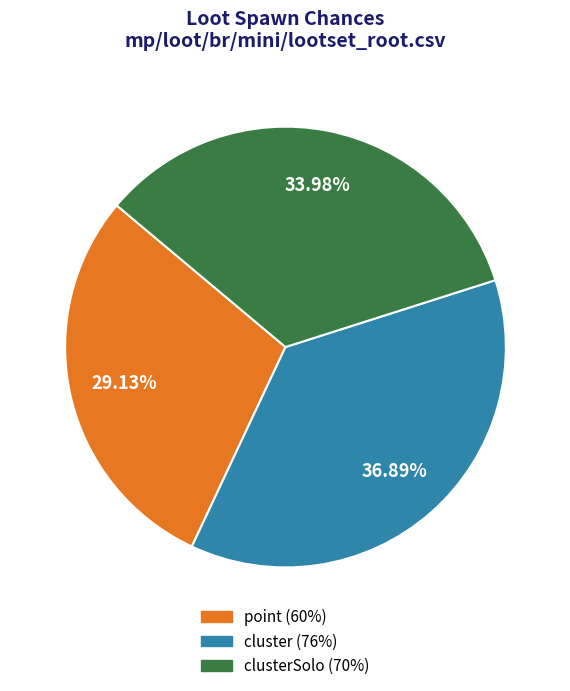

Does any single category account for the majority?

No